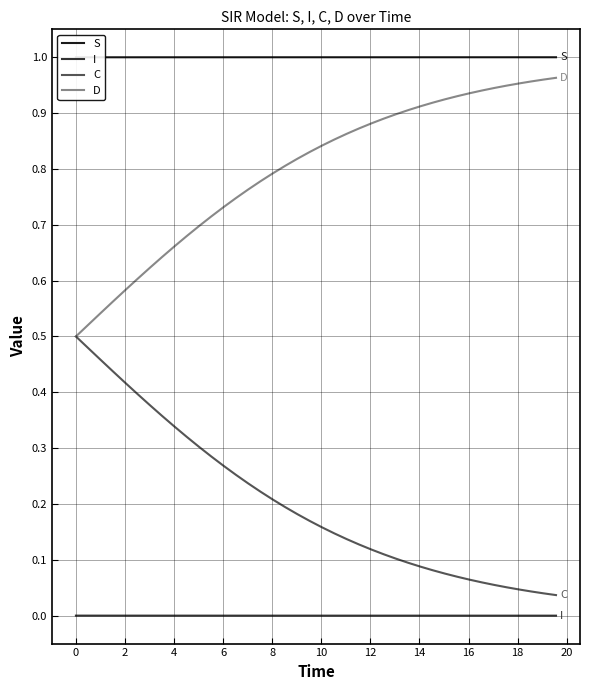

What is the greatest value displayed?

1.0